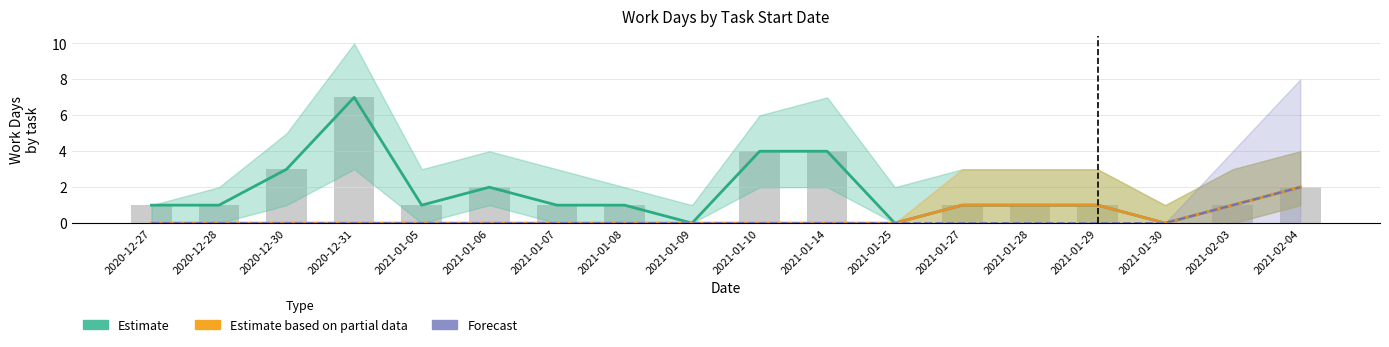

Is the value of Forecast at 2021-01-08 greater than the value of Estimate at 2021-01-28?

No